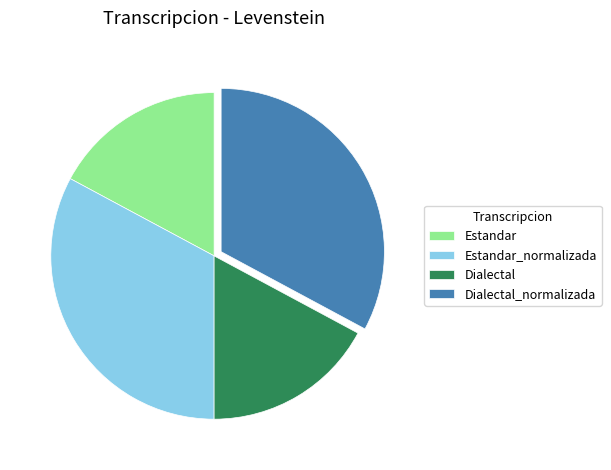

Is the sum of Estandar_normalizada and Dialectal_normalizada greater than half?

Yes